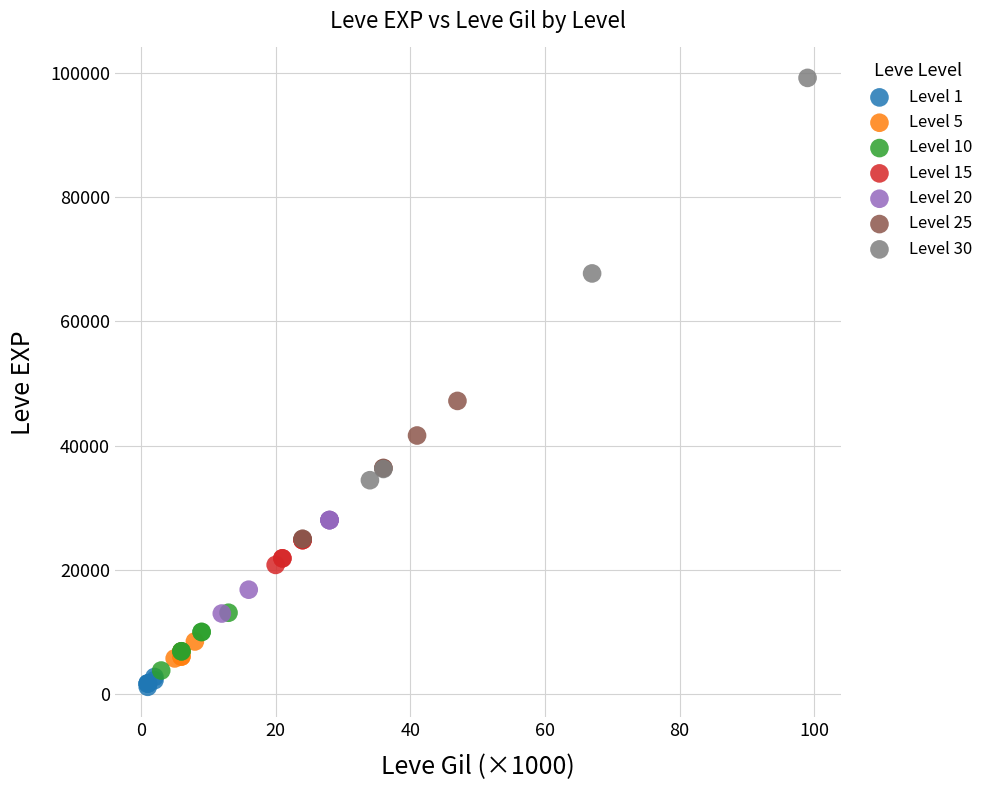

What are all the series names shown in the legend?

Level 1, Level 5, Level 10, Level 15, Level 20, Level 25, Level 30